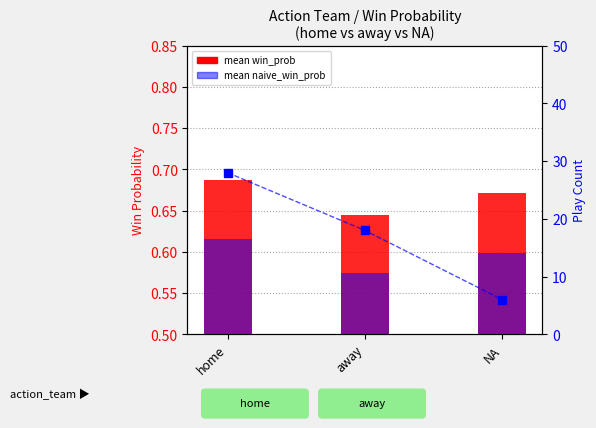

What is the value of the mean naive_win_prob bar at the 1st from the left?

0.6